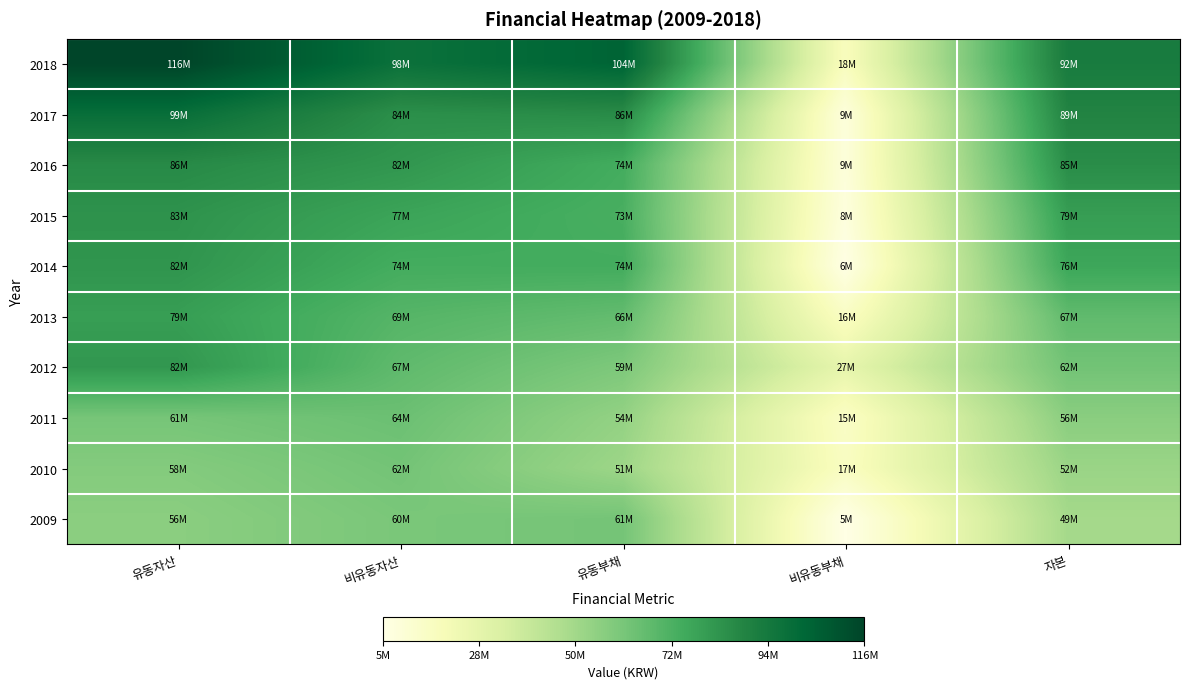

Reading left to right, what are all the values shown in this chart?

2018: 유동자산=116104316	비유동자산=97518451	유동부채=103540646	비유동부채=17692530	자본=92389590
2017: 유동자산=98886628	비유동자산=84237434	유동부채=85722377	비유동부채=8643571	자본=88758115
2016: 유동자산=86126900	비유동자산=81716856	유동부채=73873006	비유동부채=8950468	자본=85020283
2015: 유동자산=83060118	비유동자산=76899222	유동부채=72606828	비유동부채=8010492	자본=79342019
2014: 유동자산=82283635	비유동자산=73749422	유동부채=73989658	비유동부채=5925583	자본=76117815
2013: 유동자산=79047123	비유동자산=69330382	유동부채=65863219	비유동부채=15977833	자본=66536454
2012: 유동자산=81540780	비유동자산=66778923	유동부채=59272893	비유동부채=26962684	자본=62084126
2011: 유동자산=61101602	비유동자산=63792777	유동부채=53628875	비유동부채=15200307	자본=56065197
2010: 유동자산=57568971	비유동자산=61811655	유동부채=50994403	비유동부채=16552643	자본=51833580
2009: 유동자산=55833881	비유동자산=60104779	유동부채=61492001	비유동부채=5415858	자본=49030801